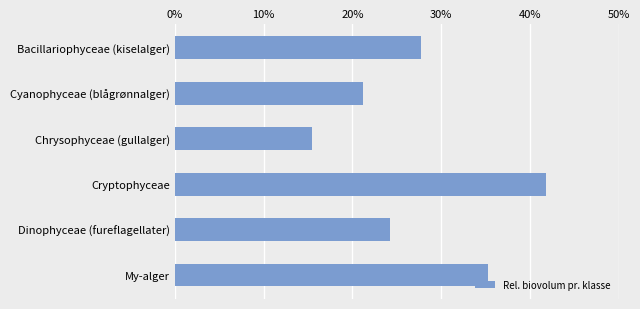

What is the change in value from Chrysophyceae (gullalger) to Cryptophyceae?

+26.3